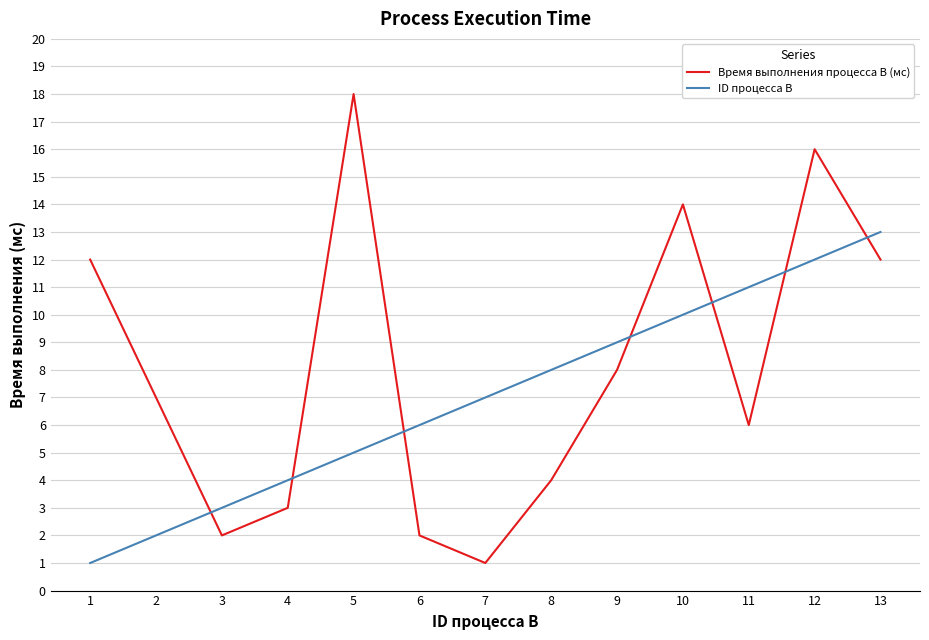

Which category has the highest value across all series?

5